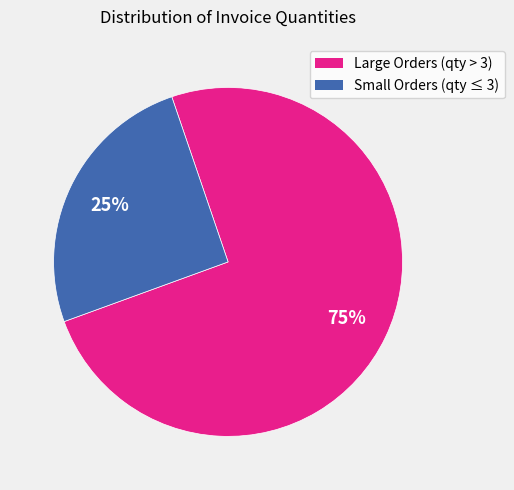

To the nearest percent, what is the average slice percentage?

50%